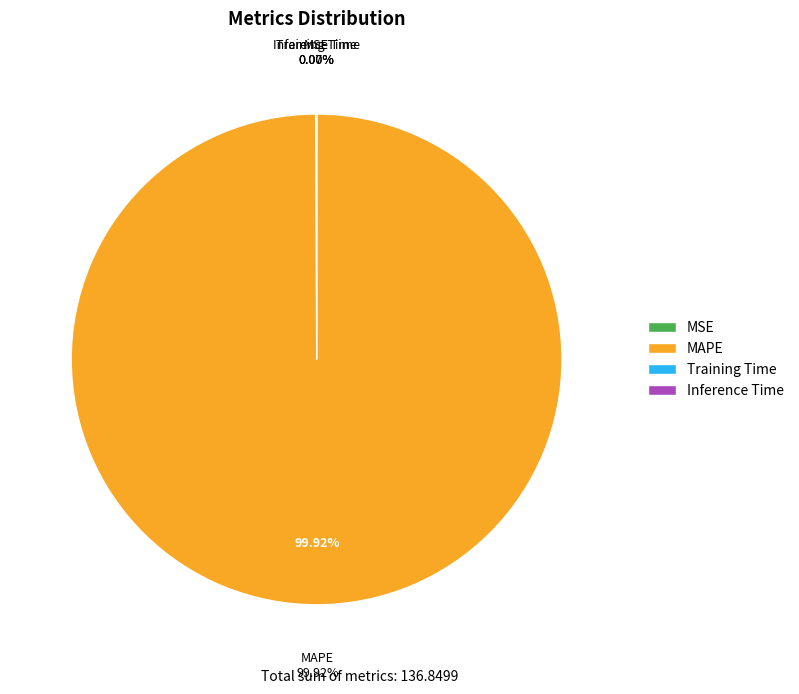

How many segments does this pie chart have?

4